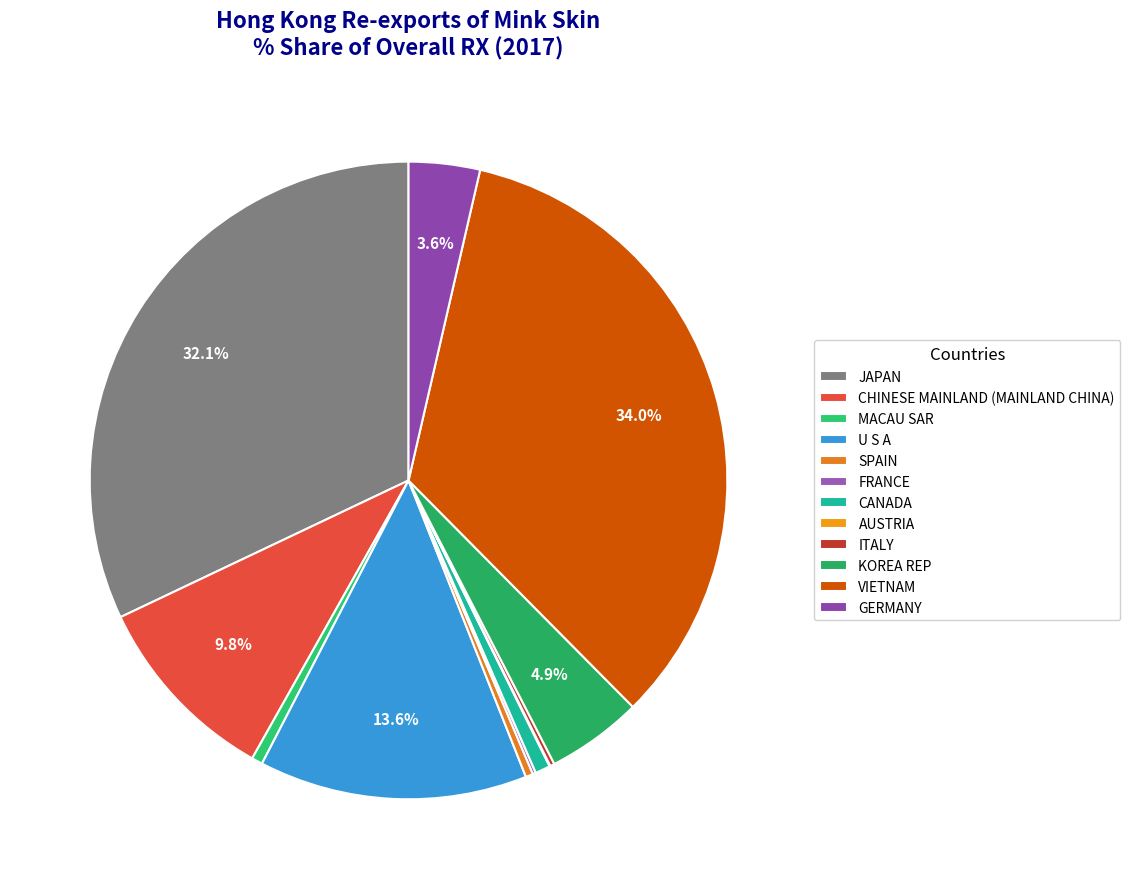

Is FRANCE the majority of the pie?

No